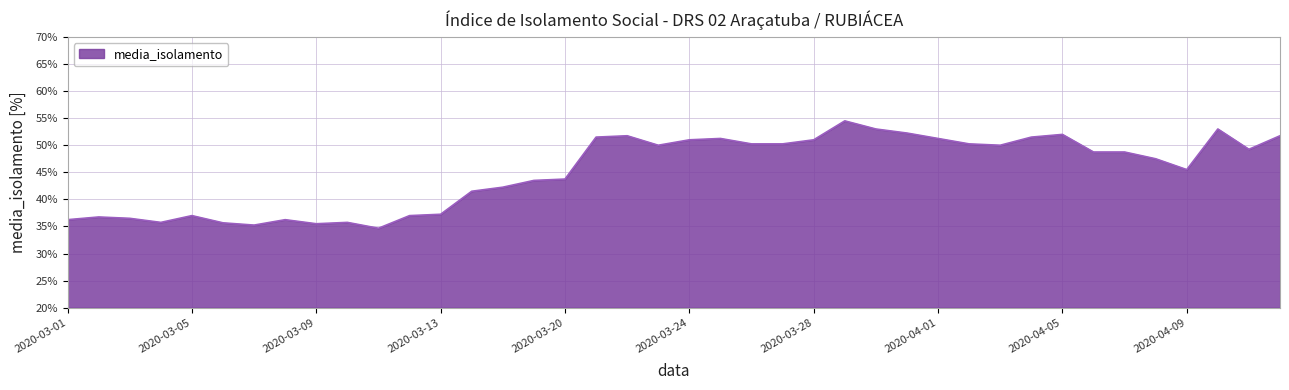

True or false: there are more than 0 points higher than both neighbors.

True